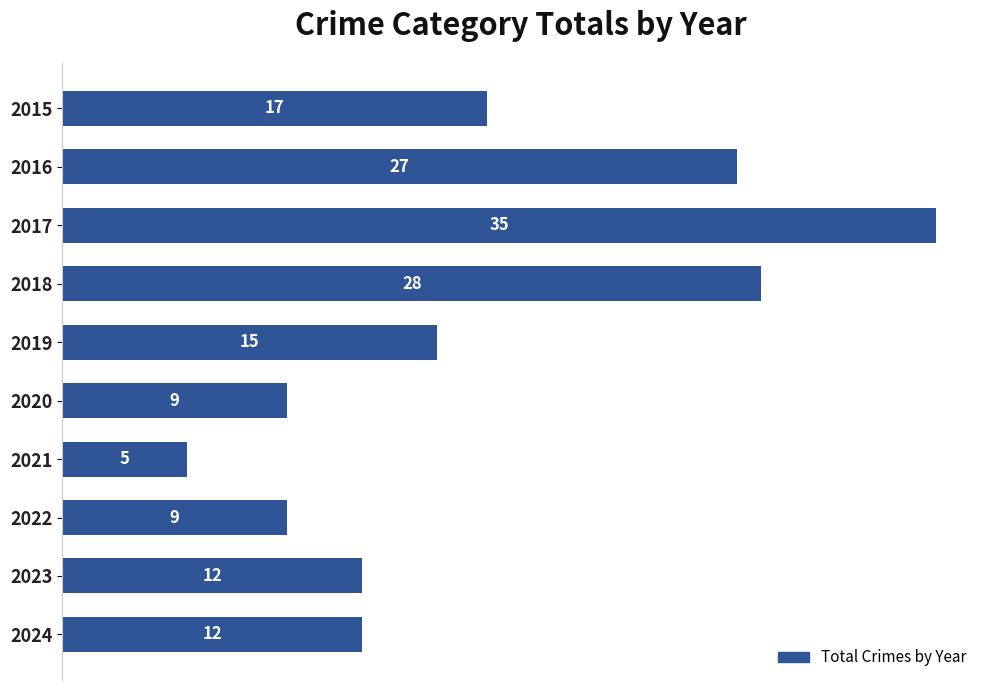

What is the value of the 7th bar from the top?

5